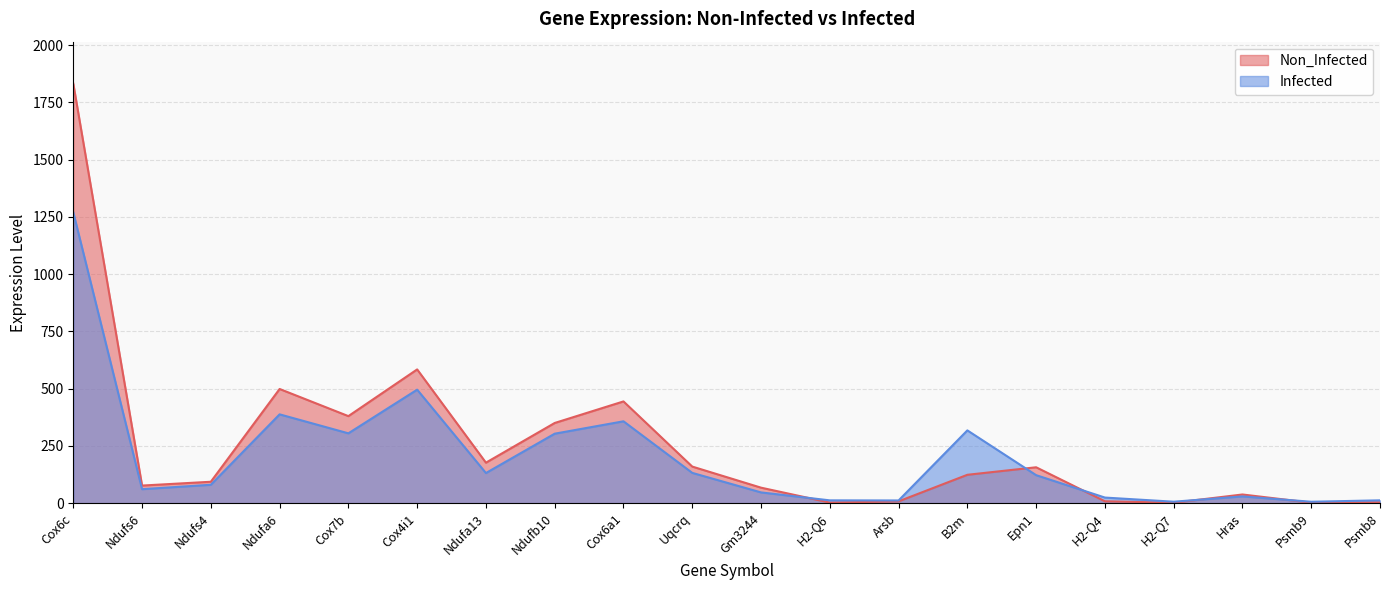

Rank the categories by Infected value from lowest to highest.

Psmb9, H2-Q7, Arsb, H2-Q6, Psmb8, H2-Q4, Hras, Gm3244, Ndufs6, Ndufs4, Epn1, Ndufa13, Uqcrq, Ndufb10, Cox7b, B2m, Cox6a1, Ndufa6, Cox4i1, Cox6c